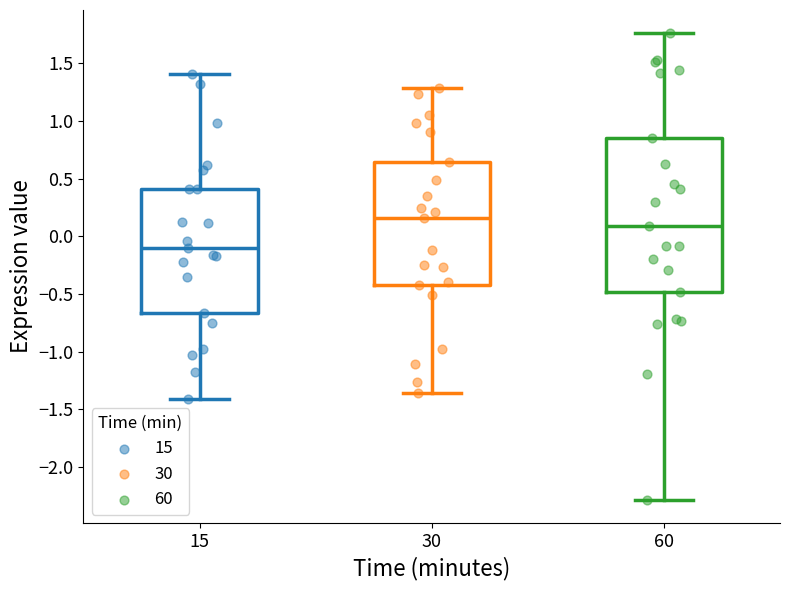

Which box is the tallest, from its lower edge to its upper edge?

60